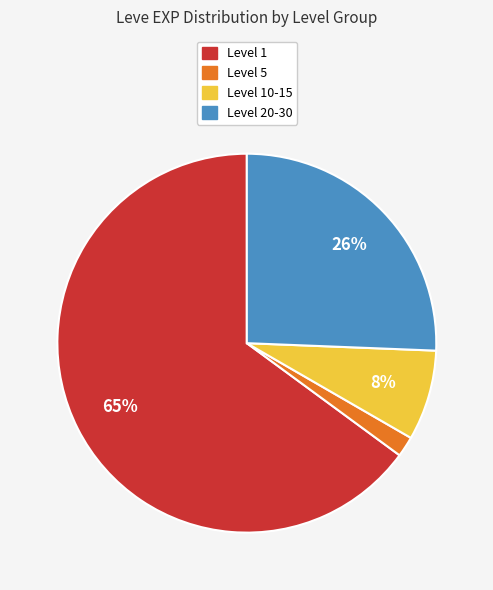

Does any single category account for the majority?

Yes